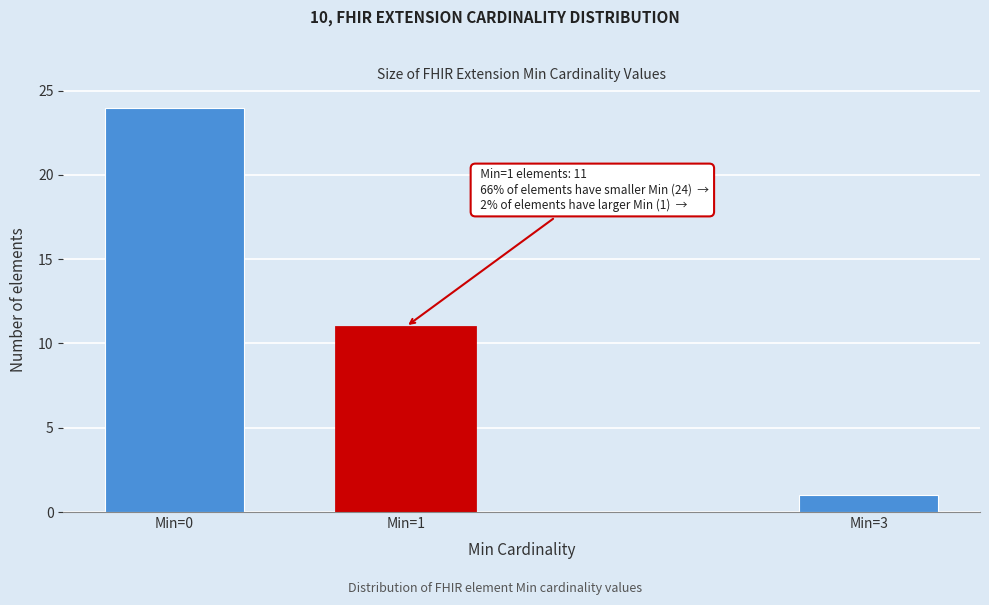

Reading right to left, list all the values displayed in this chart.

Min=3=1	Min=1=11	Min=0=24